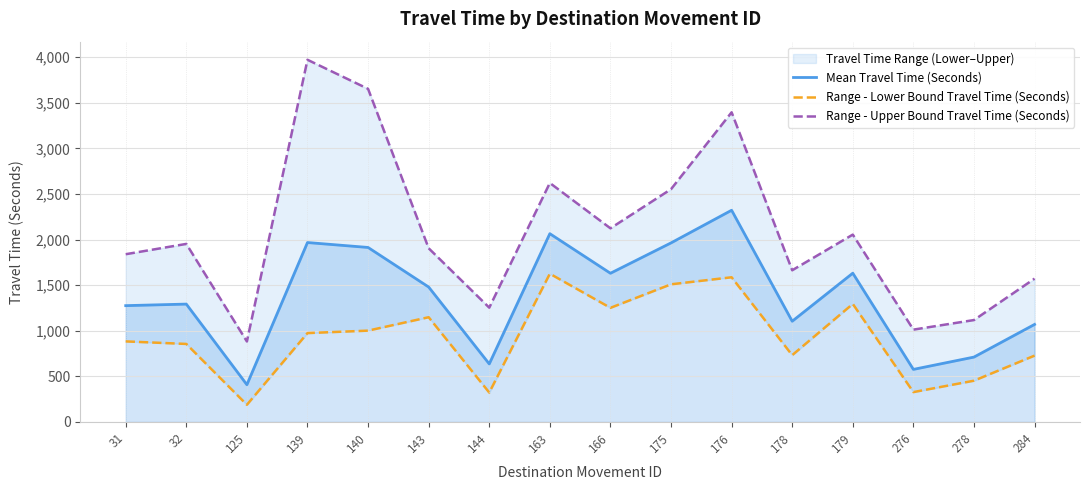

True or false: Range - Lower Bound Travel Time (Seconds) and Mean Travel Time (Seconds) intersect in this chart.

False